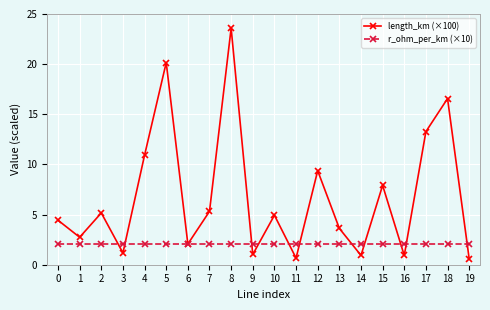

Where do length_km (×100) and r_ohm_per_km (×10) first cross each other?

2 and 3